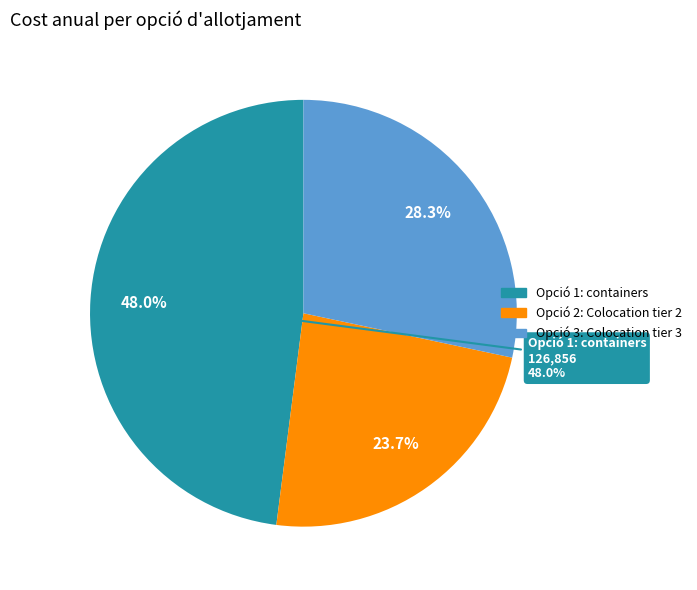

Do Opció 2: Colocation tier 2 and Opció 3: Colocation tier 3 together represent more than half of the pie?

Yes